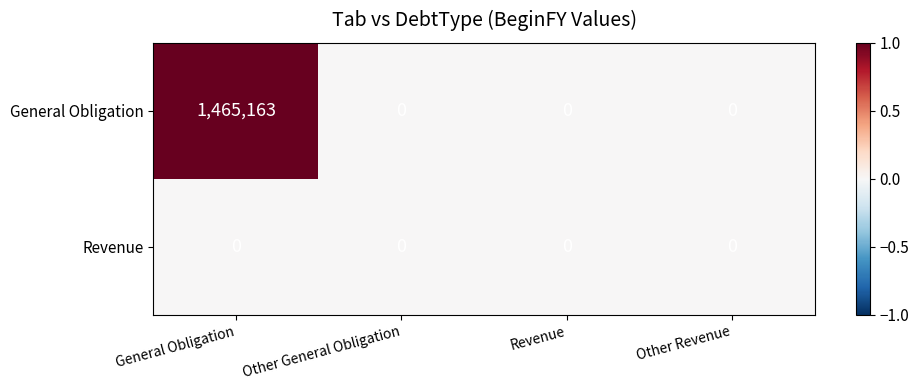

What is the sum of all General Obligation values?

1465163